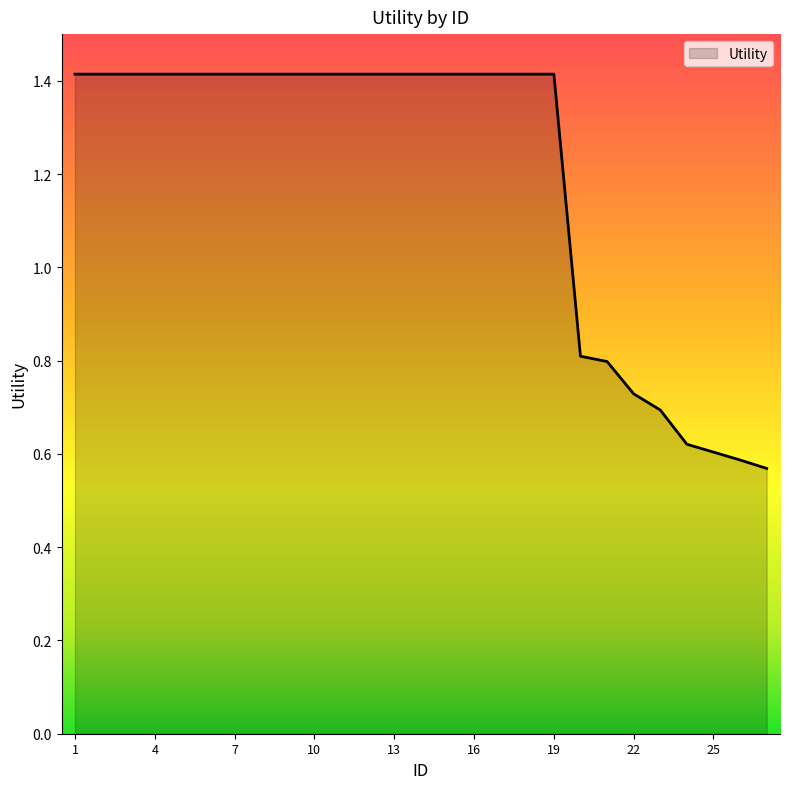

What is the greatest value displayed?

1.4